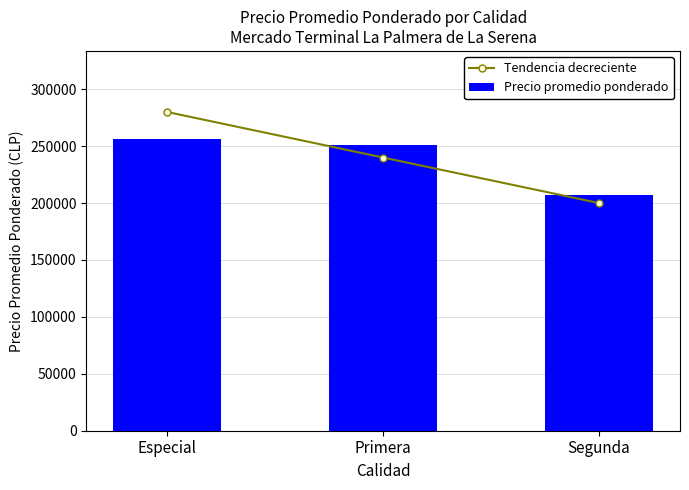

At which category is the sum across all series the highest?

Especial